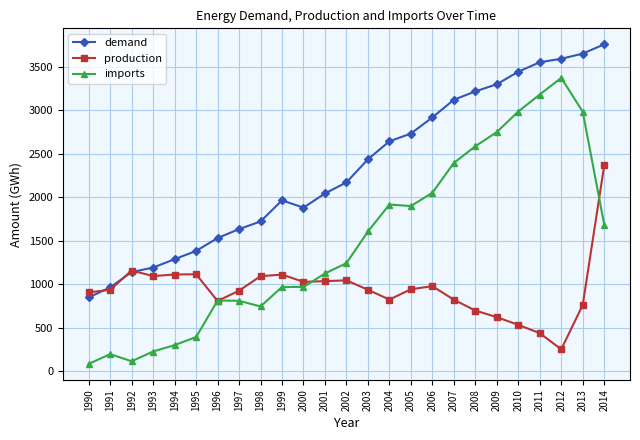

The value of demand at 2011 is 5379.5. True or false?

False